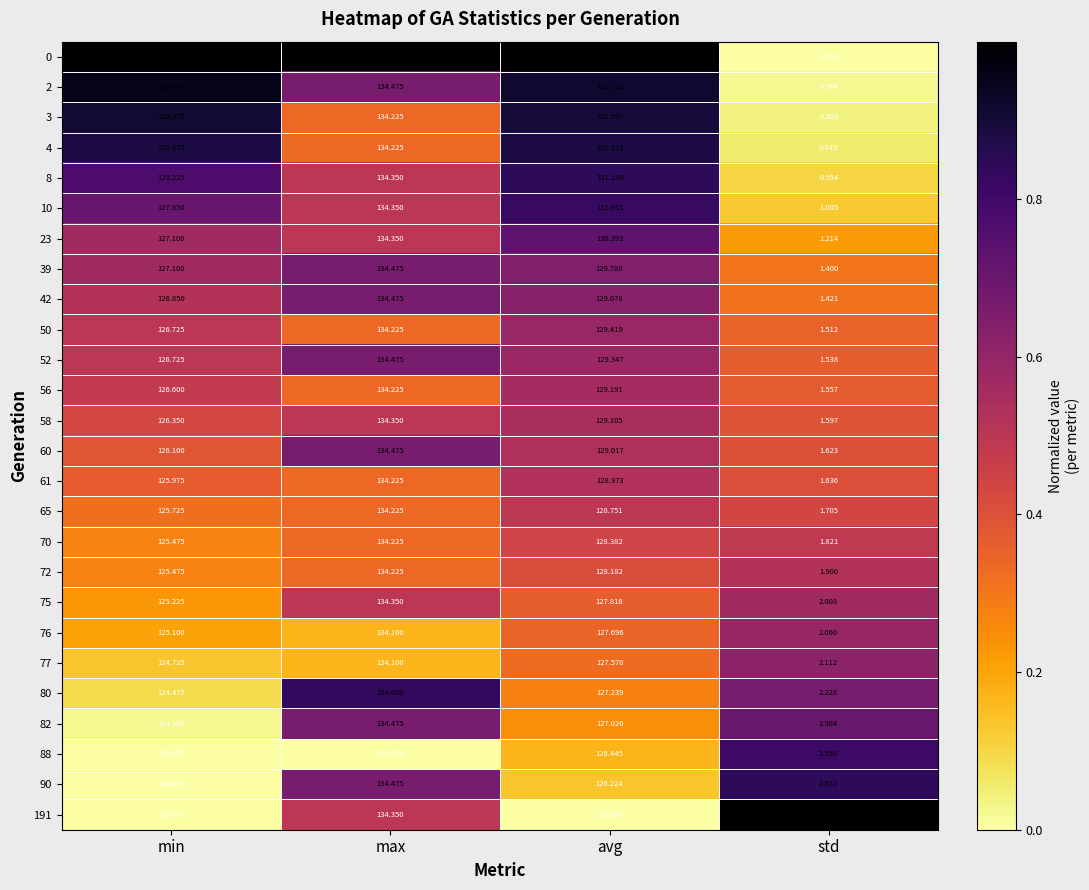

Where does the 39 series first go above 129?

max